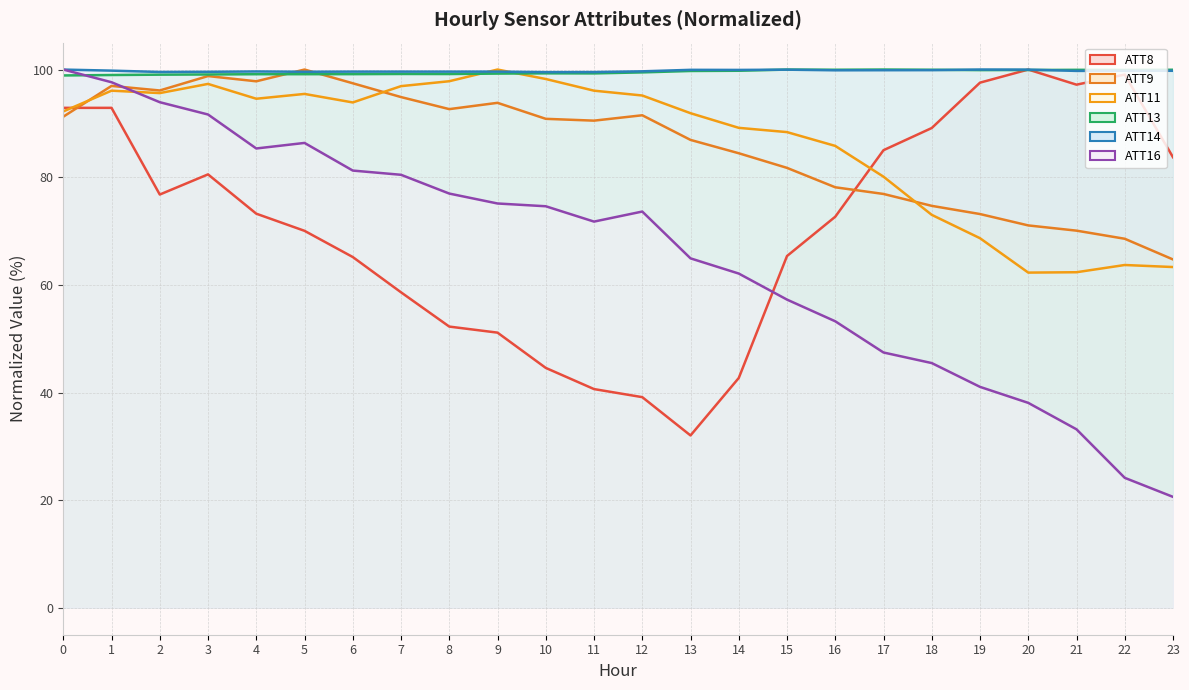

Read the ATT13 value at 0.

98.9